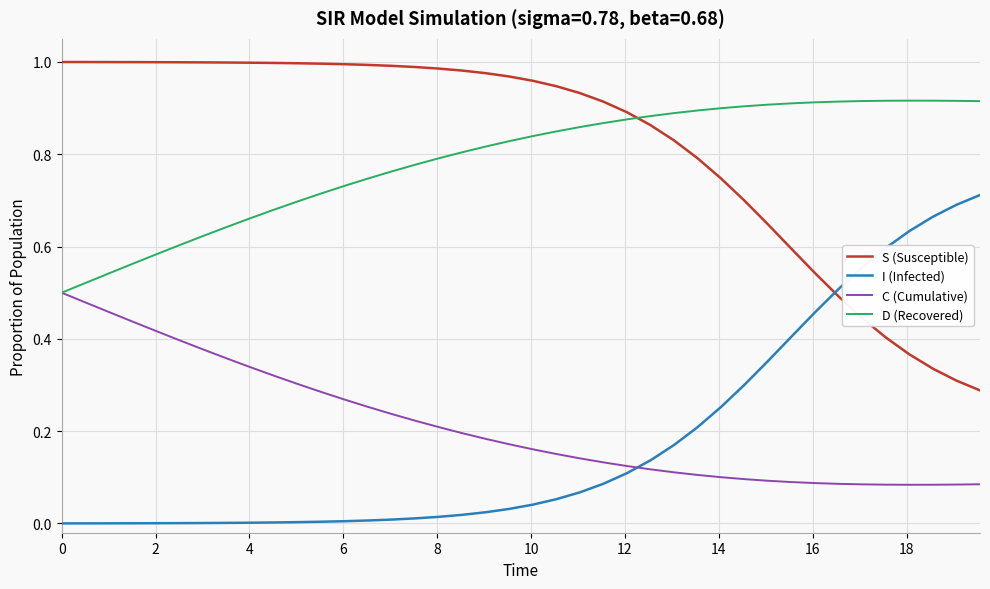

True or false: S (Susceptible) and C (Cumulative) cross at least once.

False